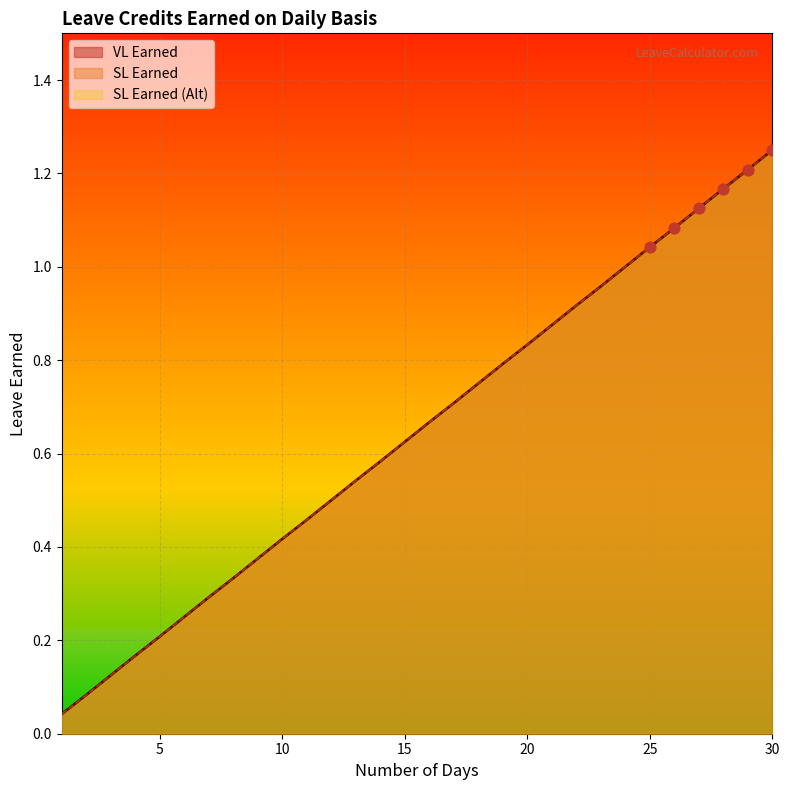

Which series reaches the maximum Y coordinate?

VL Earned